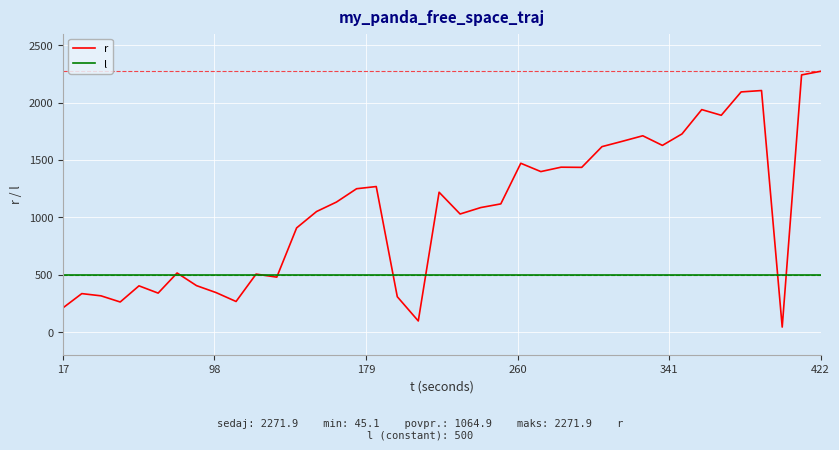

Which series has the largest total across all categories?

r